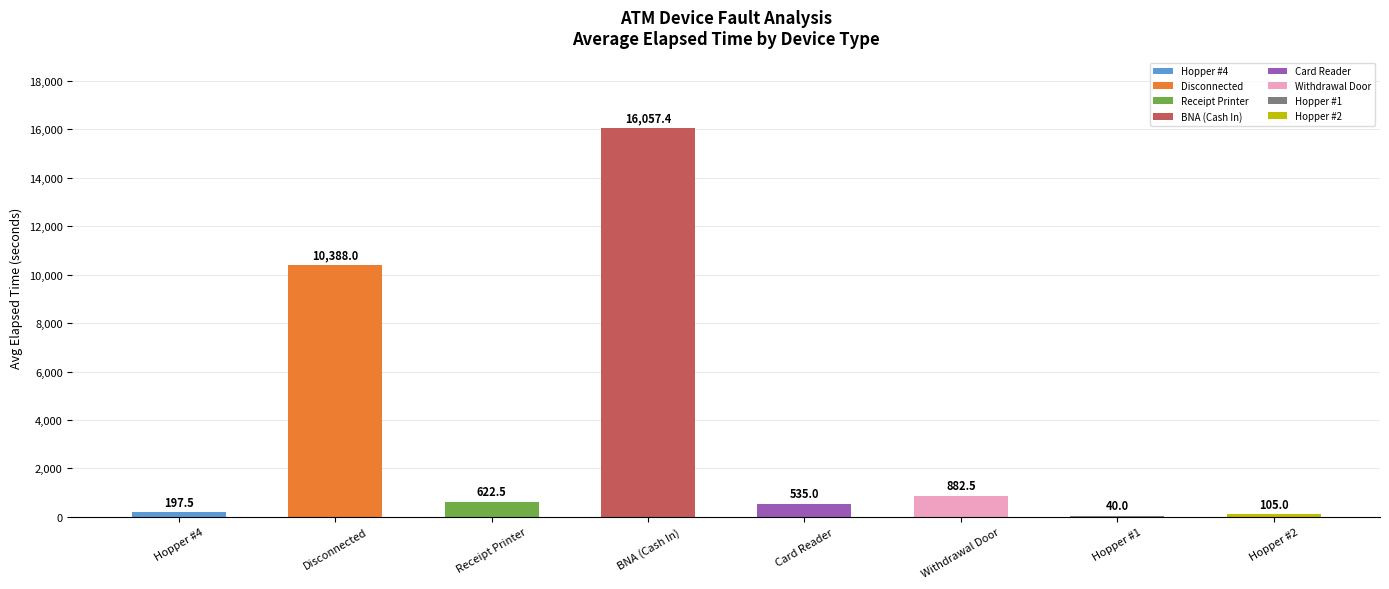

Is it true that the value at Card Reader is 535.0?

True